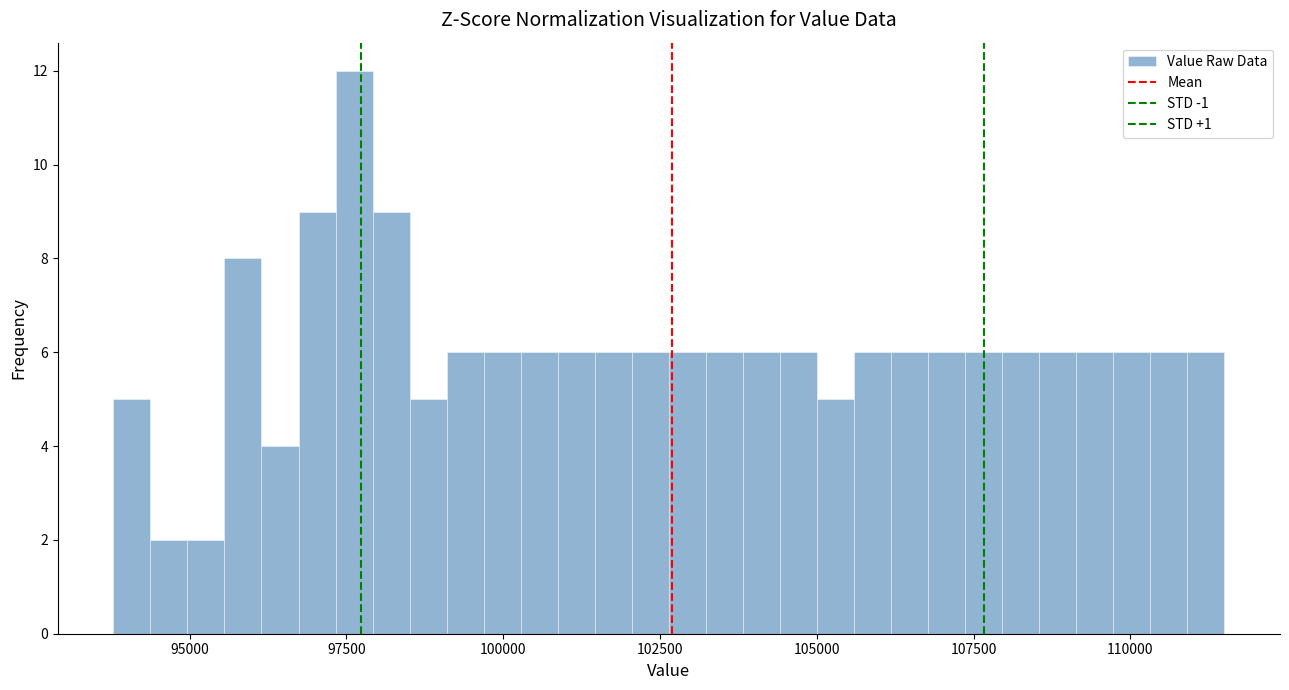

Read against the x-axis, roughly where is the centre of the tallest bar?

97500